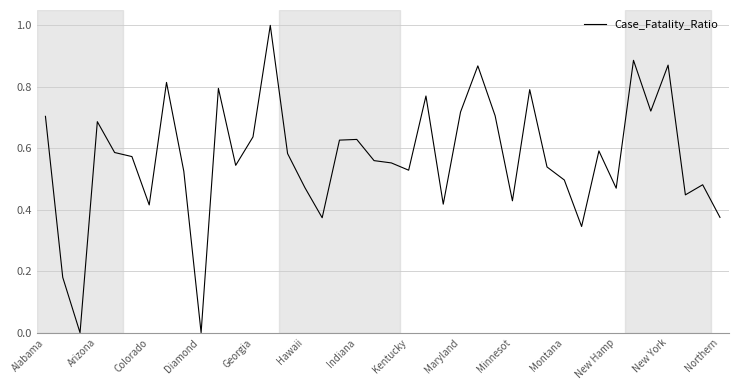

What is the difference between the maximum and minimum values?

1.0